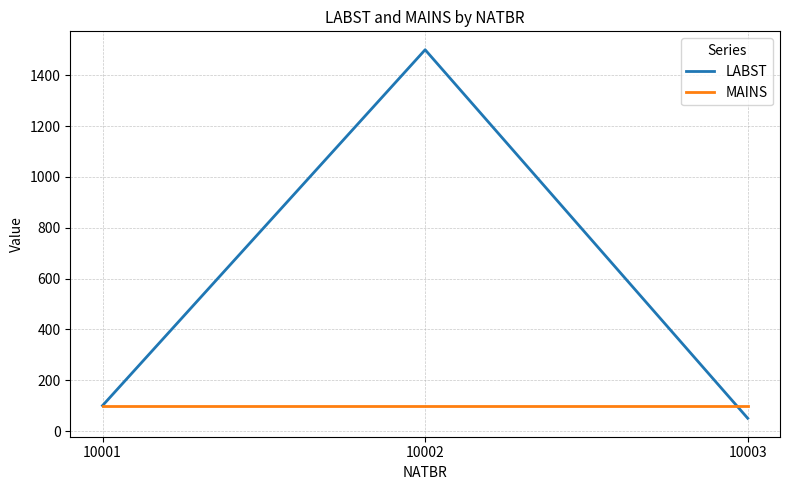

What is the maximum value for MAINS?

100